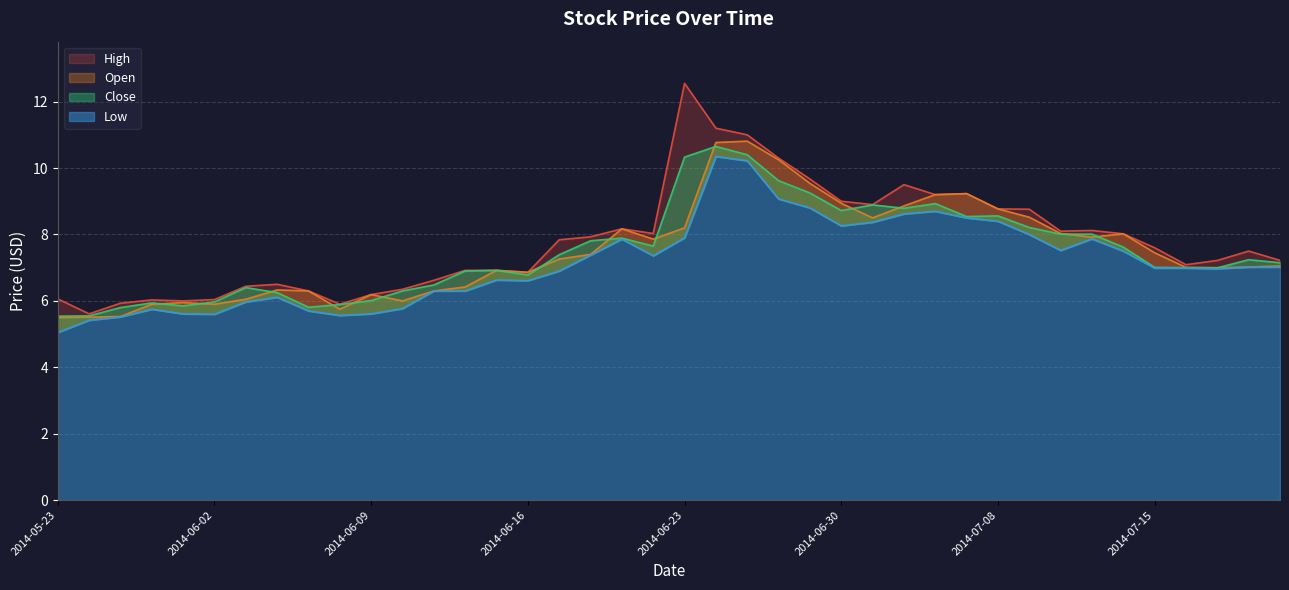

List the labels in order of Open value, largest first.

2014-06-25, 2014-06-24, 2014-06-26, 2014-06-27, 2014-07-07, 2014-07-03, 2014-06-30, 2014-07-02, 2014-07-08, 2014-07-09, 2014-07-01, 2014-06-23, 2014-06-19, 2014-07-10, 2014-07-14, 2014-07-11, 2014-06-20, 2014-07-15, 2014-06-18, 2014-06-17, 2014-07-21, 2014-07-18, 2014-07-16, 2014-07-17, 2014-06-13, 2014-06-16, 2014-06-12, 2014-06-04, 2014-06-05, 2014-06-11, 2014-06-09, 2014-06-03, 2014-06-10, 2014-05-30, 2014-05-29, 2014-06-02, 2014-06-06, 2014-05-28, 2014-05-27, 2014-05-23